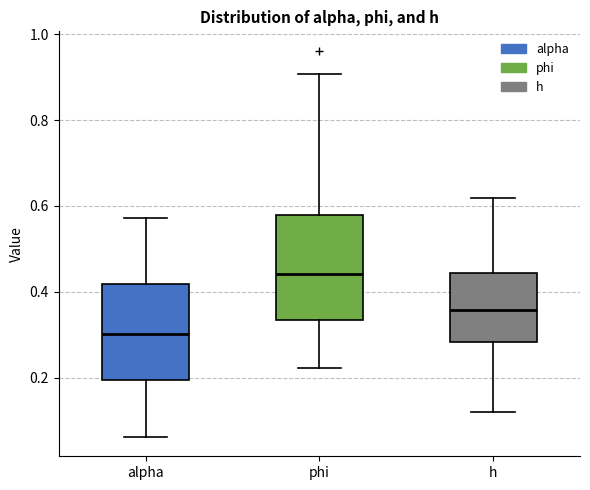

Which box has the lowest median line?

alpha